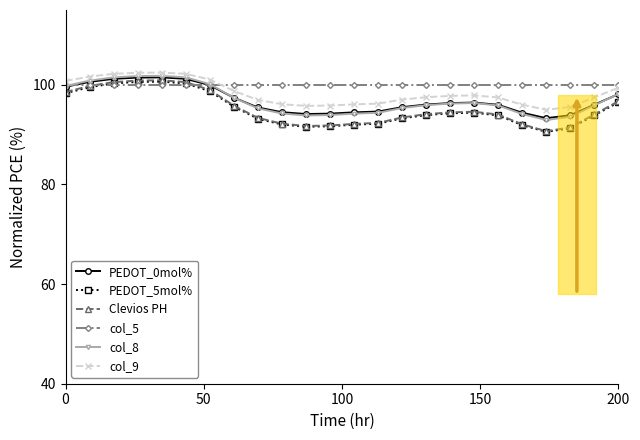

What is the minimum value for col_9?

95.0